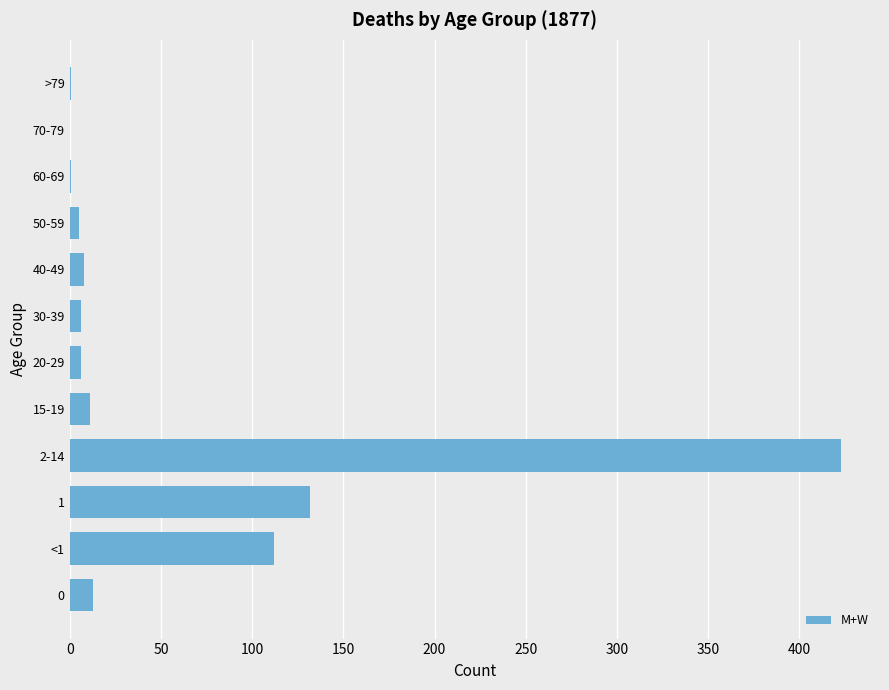

What is the sum of all values?

718